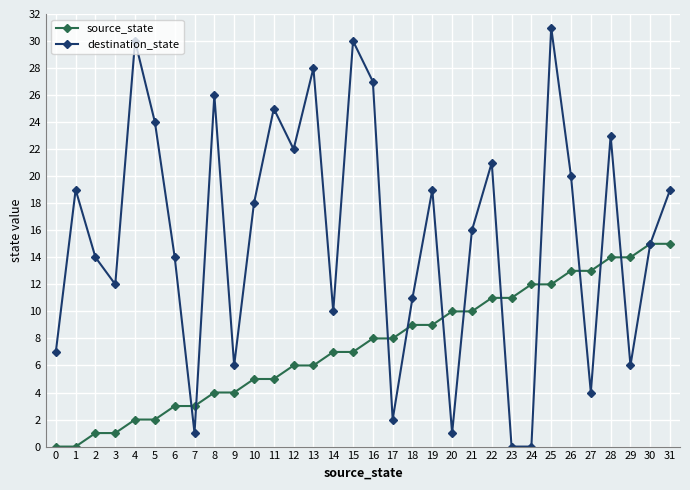

Which series has the largest range (max minus min)?

destination_state